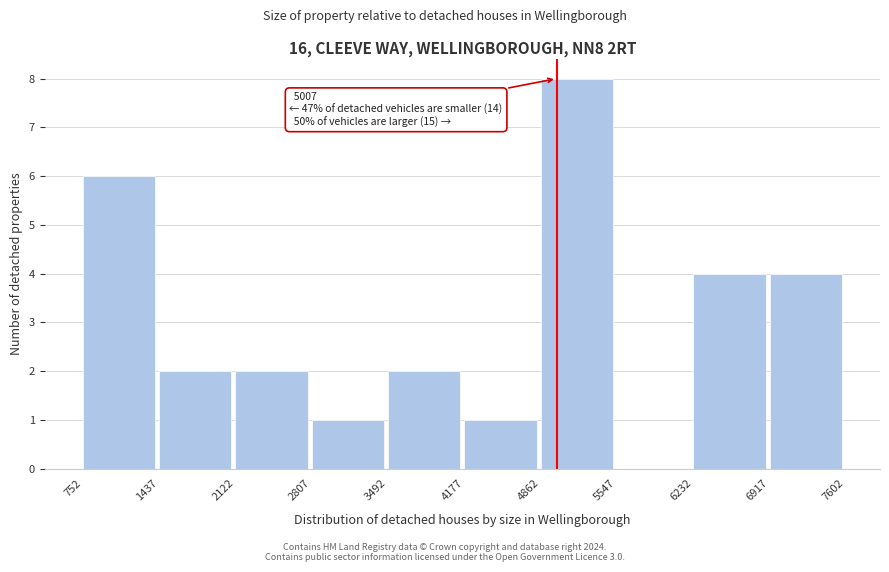

Over which range of the x-axis is the bar tallest?

4862 to 5547